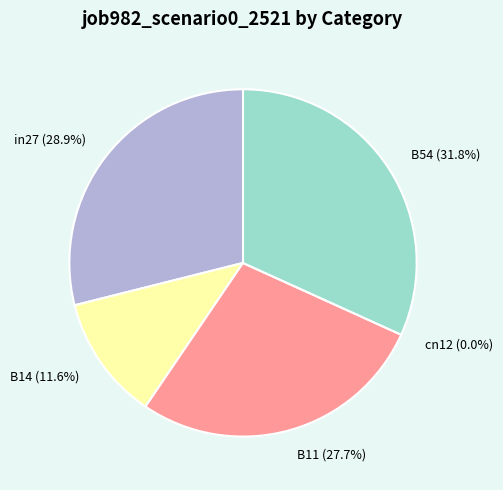

The cn12 slice represents 0% of the pie. True or false?

True